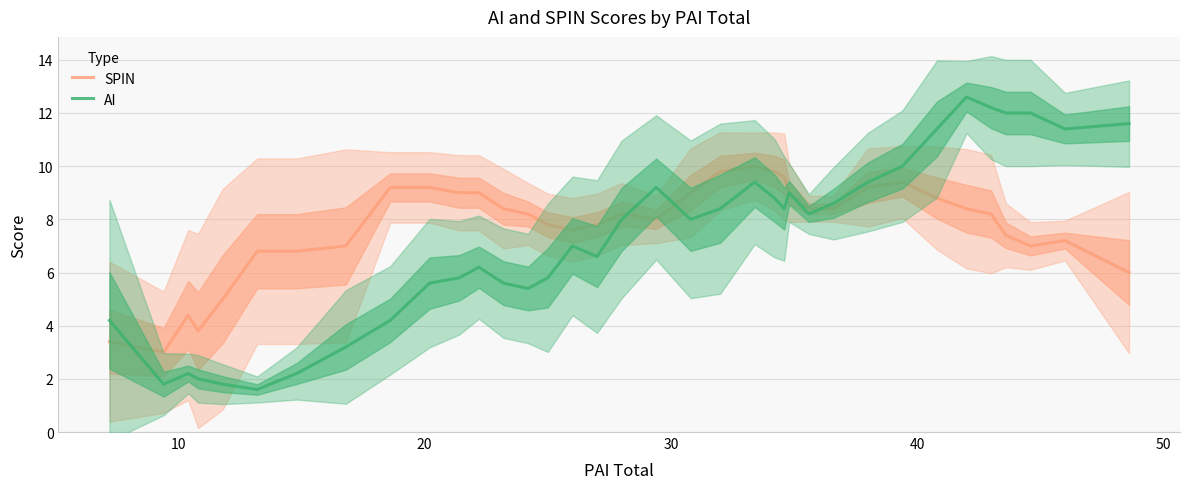

How many series are shown in this chart?

2